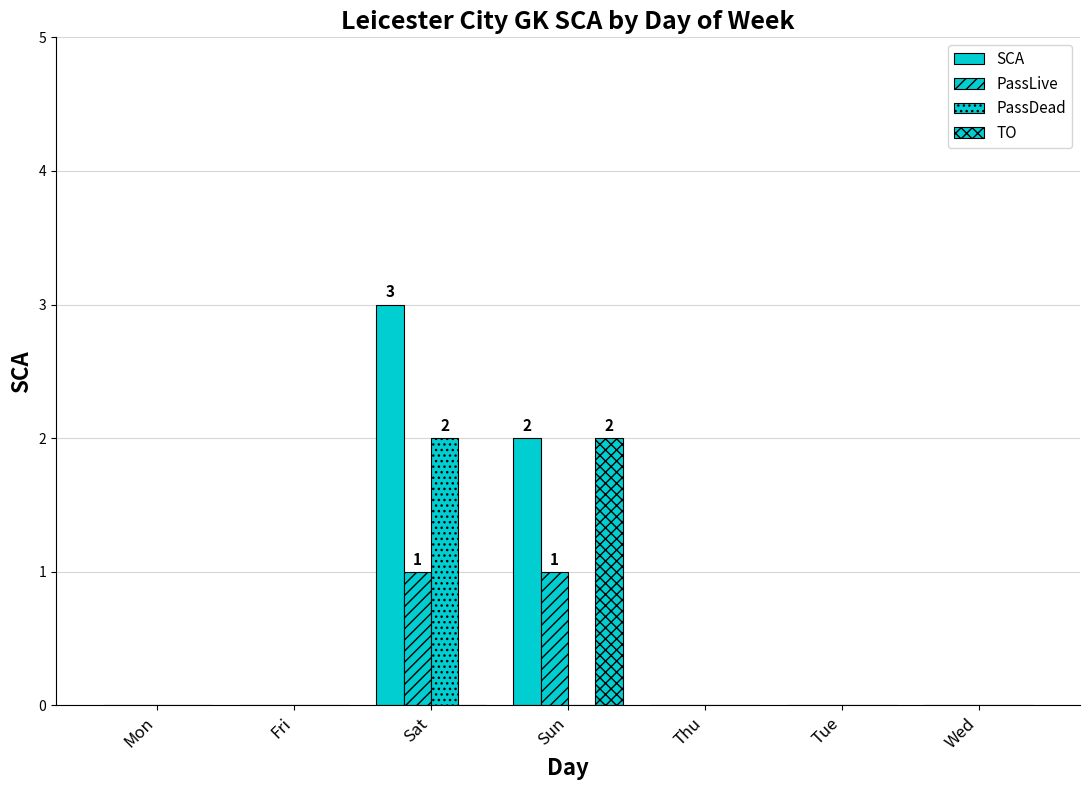

Count the number of data series in this chart.

4